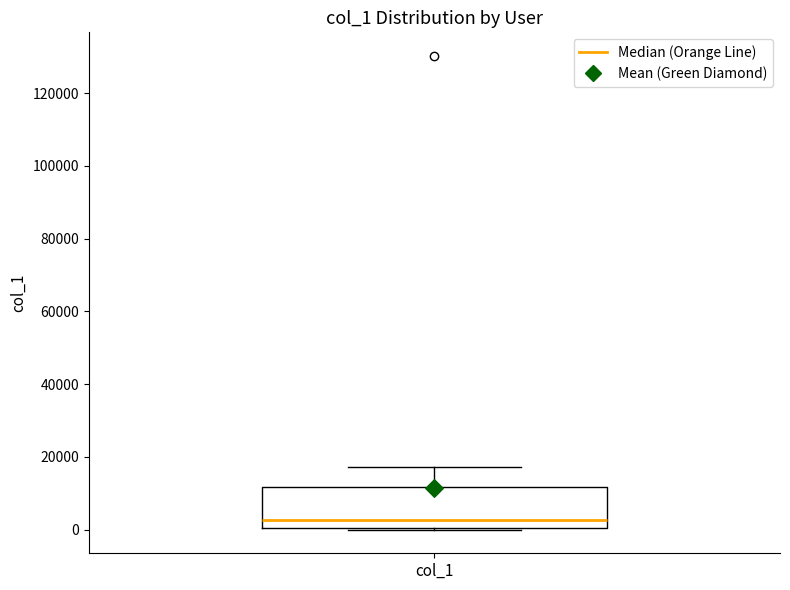

Read this box plot against the y-axis: the position of the median line, the range covered by the box, and the ends of both whiskers. The values are not printed on the chart, so give them approximately, as read against the axis.

median 2000, box 0 to 12000, whiskers 0 to 18000